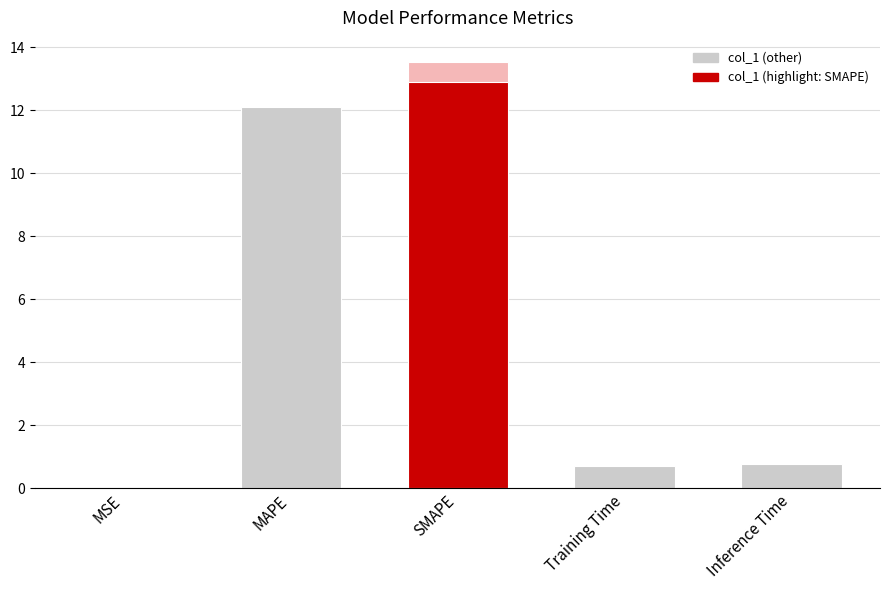

Reading right to left, extract all data points from this chart.

0.8	0.7	12.9	12.1	0.0